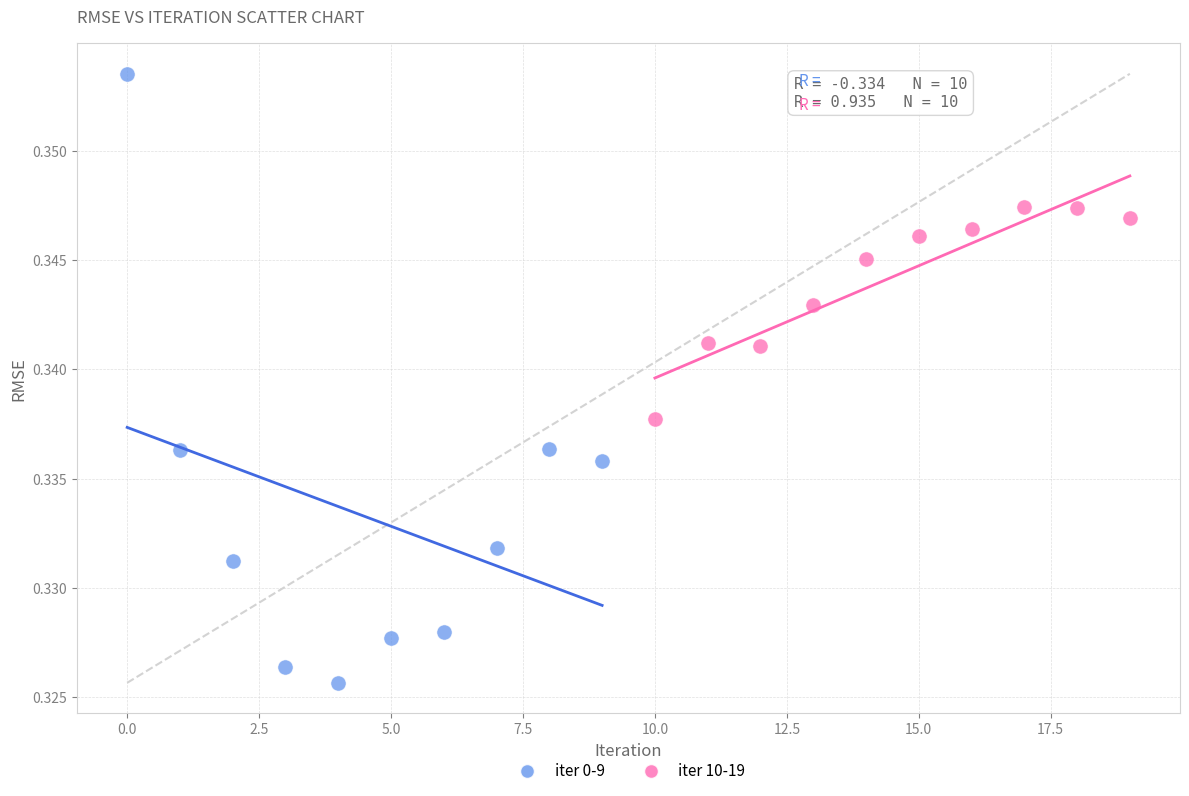

Which series reaches the maximum Y coordinate?

iter 0-9